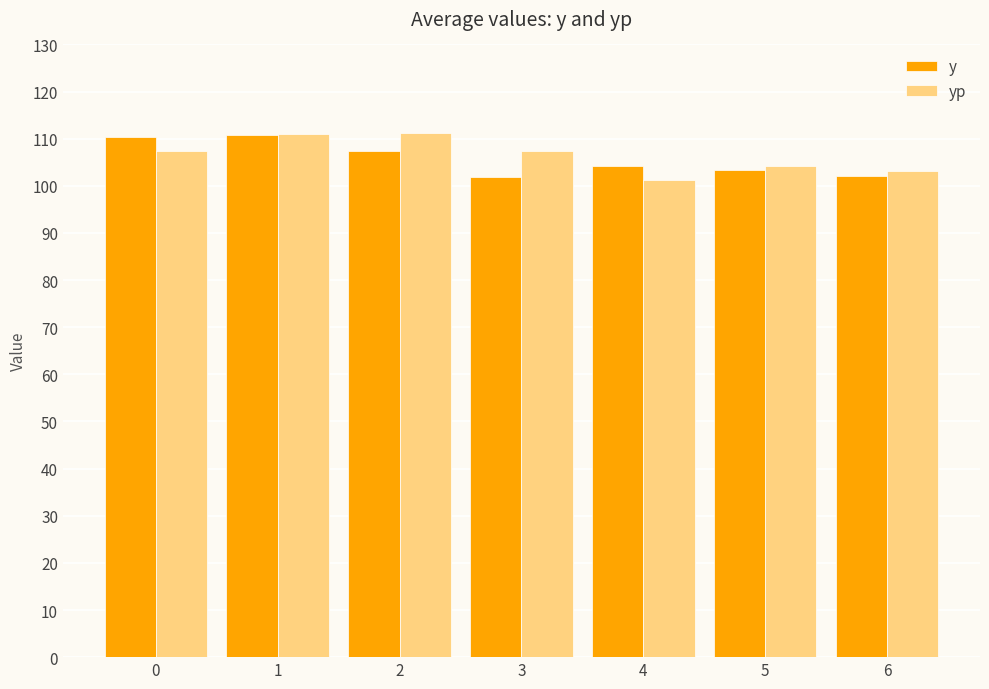

How many bars are there in total?

14